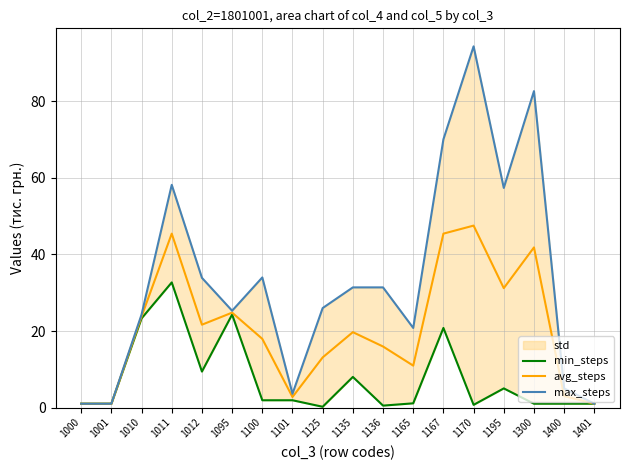

True or false: max_steps and min_steps intersect in this chart.

False